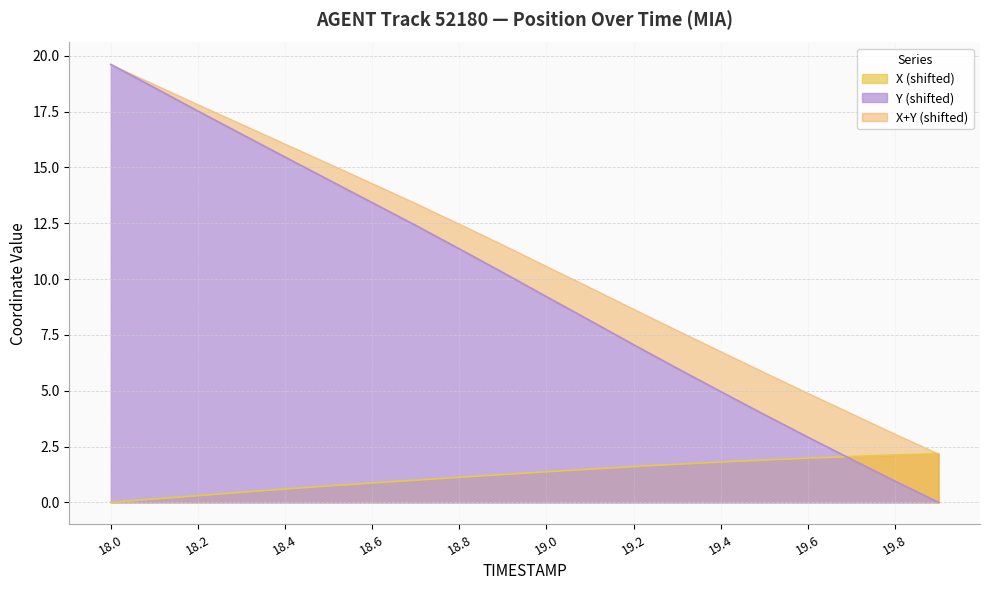

What is the value of the X point at the 18th from the left?

2.1